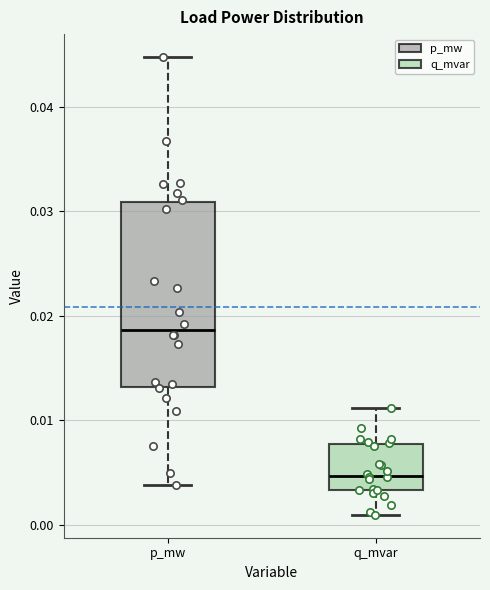

Which box is the tallest, from its lower edge to its upper edge?

p_mw